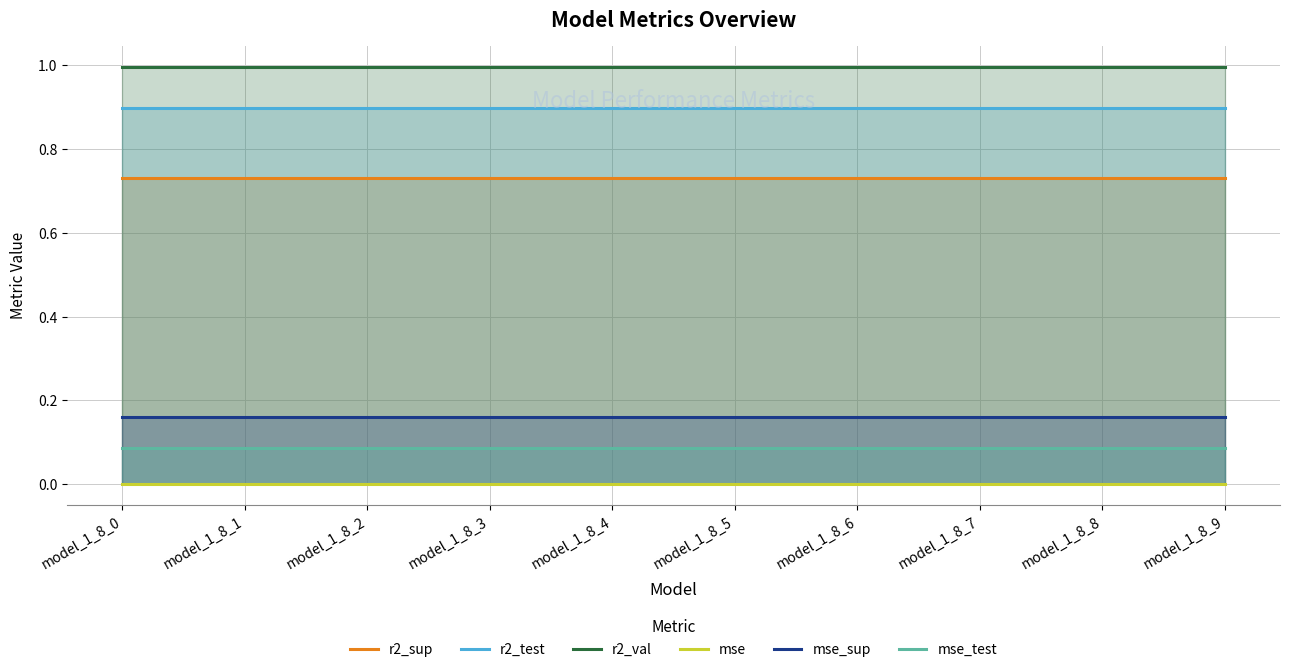

What are all the series names shown in the legend?

r2_sup, r2_test, r2_val, mse, mse_sup, mse_test